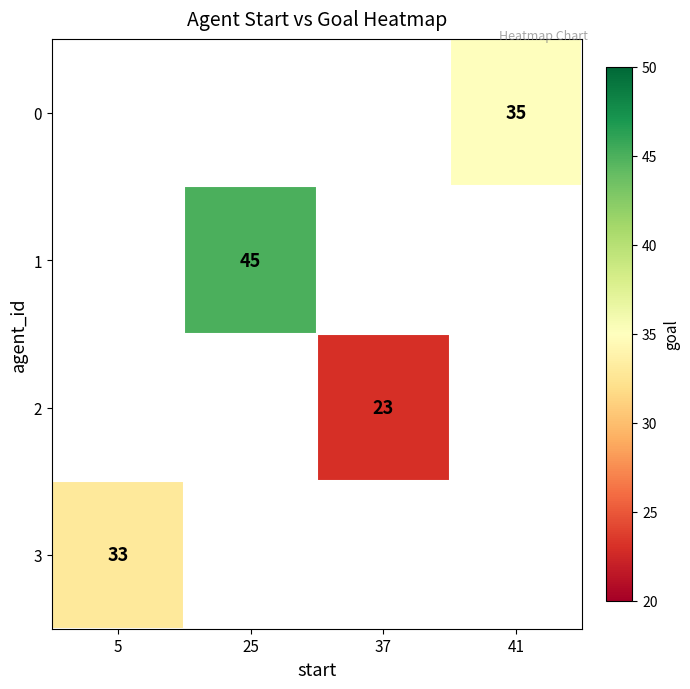

The value of 0 at 41 is 61.7. True or false?

False